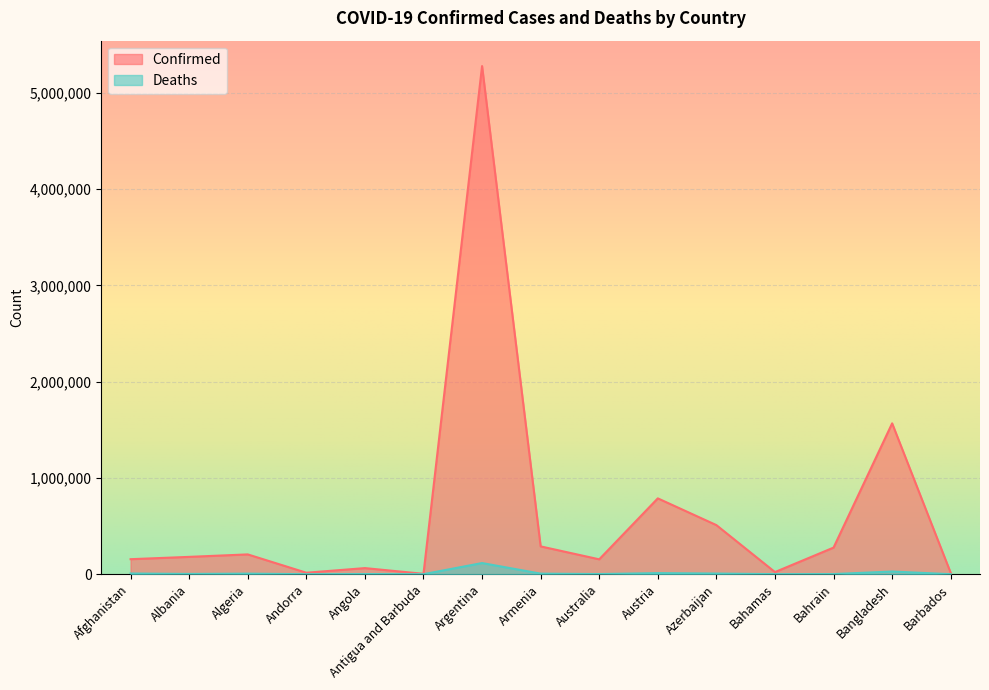

What is the total value across all series at Antigua and Barbuda?

4081